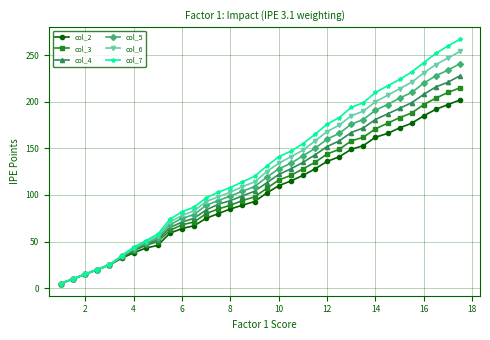

How many series are shown in this chart?

6